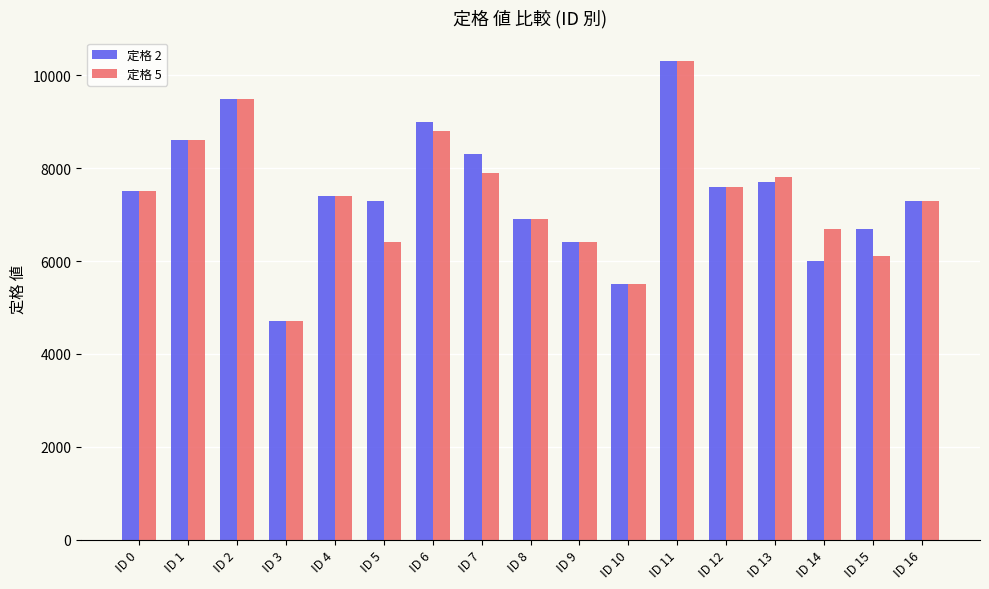

Reading left to right, extract all data points from this chart.

定格 2: 7500	8600	9500	4700	7400	7300	9000	8300	6900	6400	5500	10300	7600	7700	6000	6700	7300
定格 5: 7500	8600	9500	4700	7400	6400	8800	7900	6900	6400	5500	10300	7600	7800	6700	6100	7300